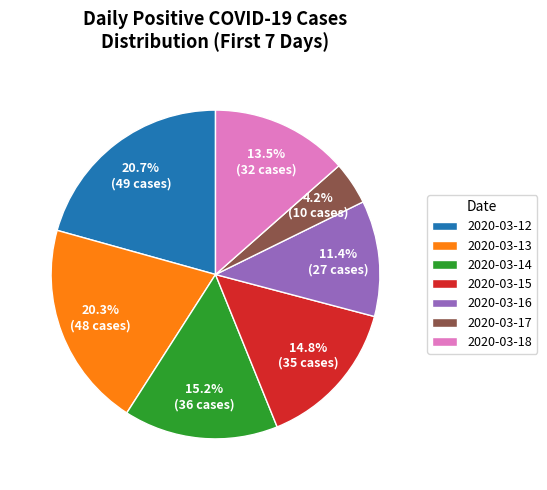

What portion of the pie excludes 2020-03-17?

95.8%